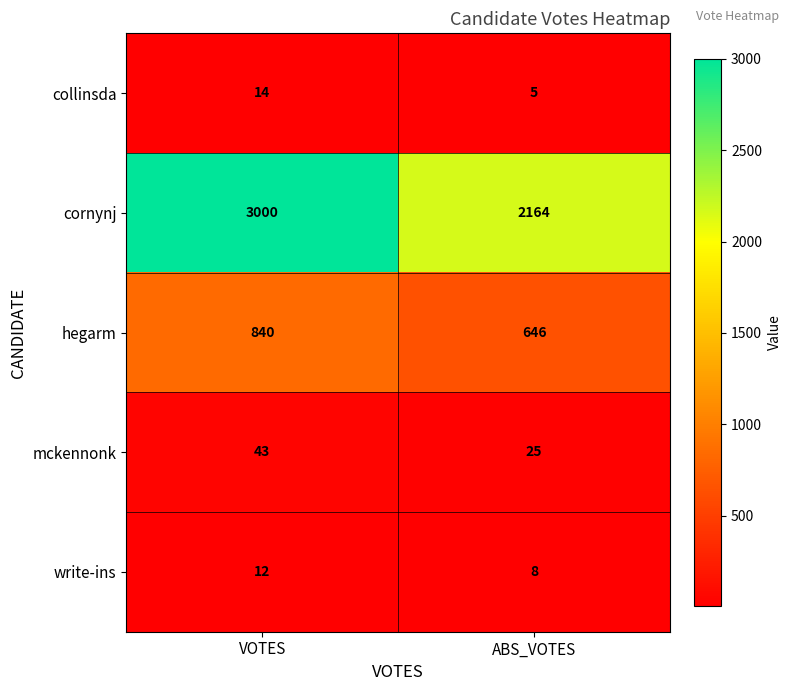

The hegarm series shows 934 at ABS_VOTES. True or false?

False